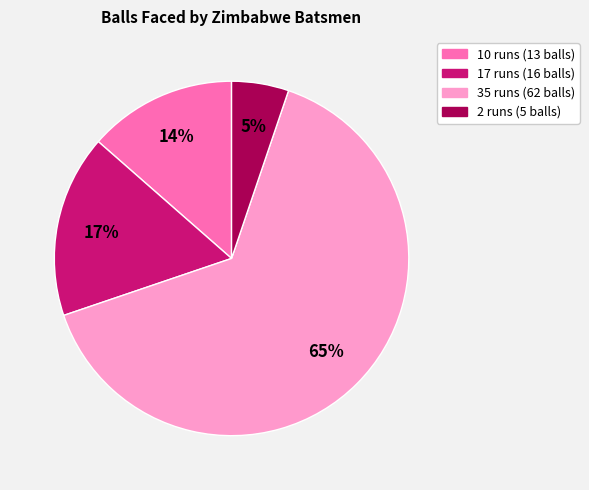

Does any single category account for the majority?

Yes